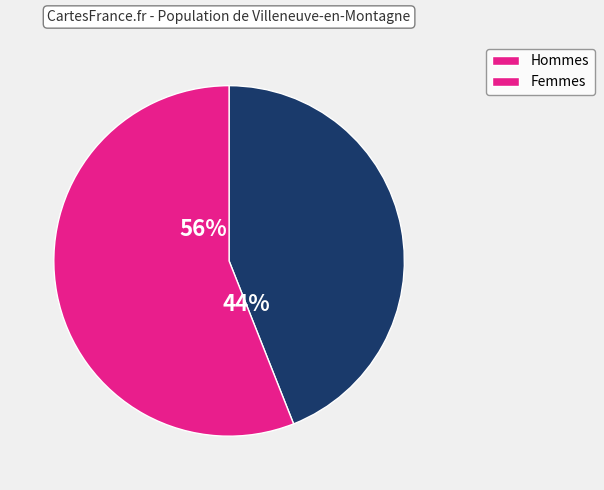

Does any single category account for the majority?

Yes